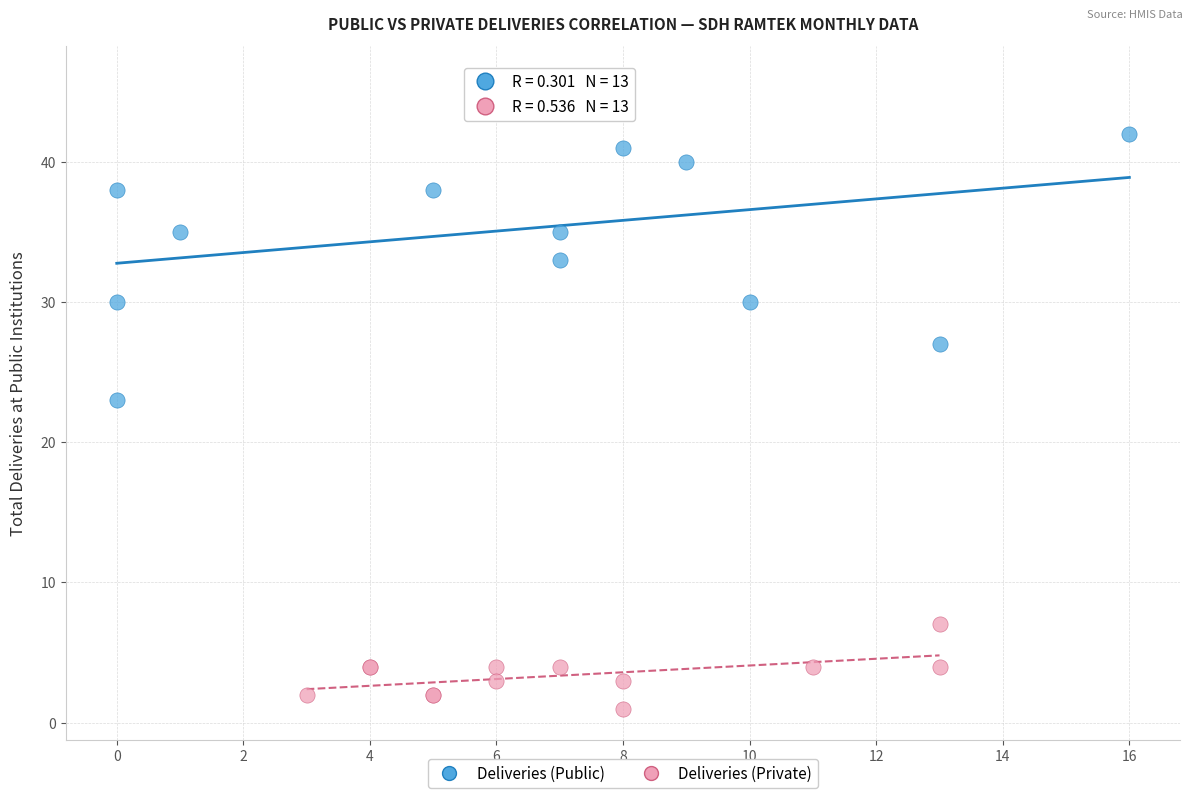

Which series reaches the maximum Y coordinate?

Deliveries (Public)